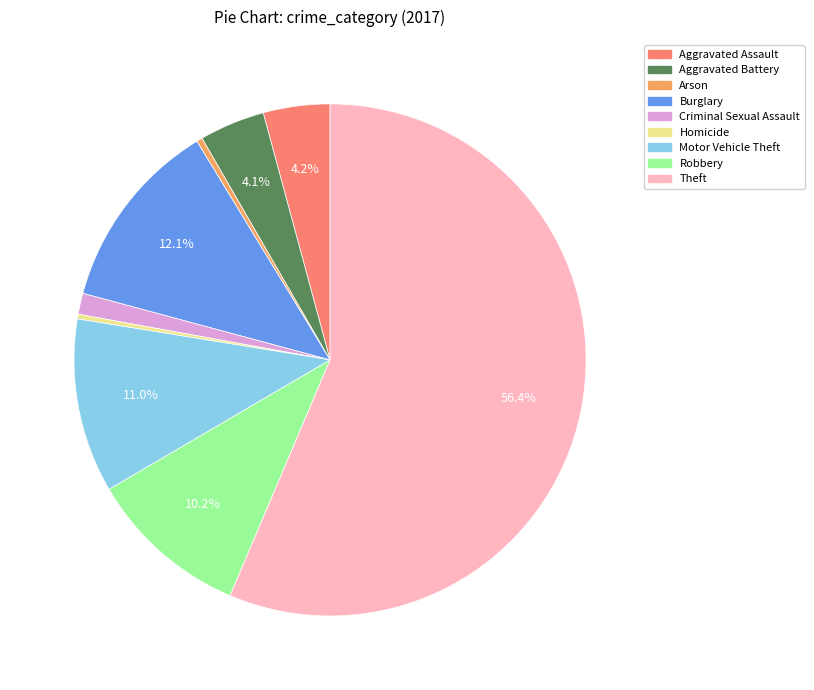

To the nearest percent, what is the combined percentage of Arson and Aggravated Assault?

5%